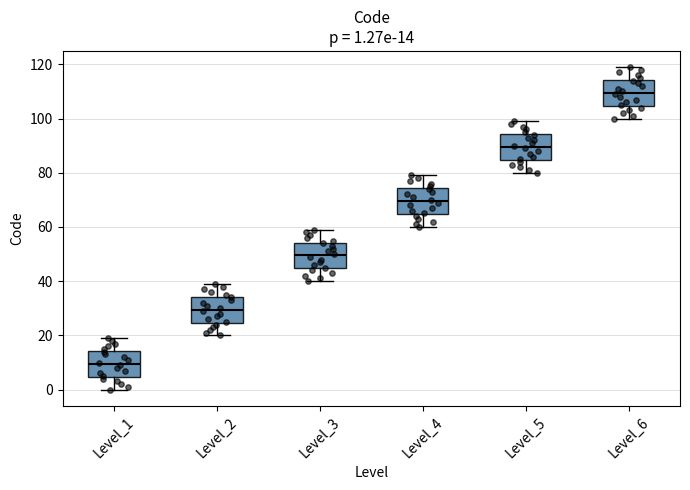

Which box's median line is the highest?

Level_6